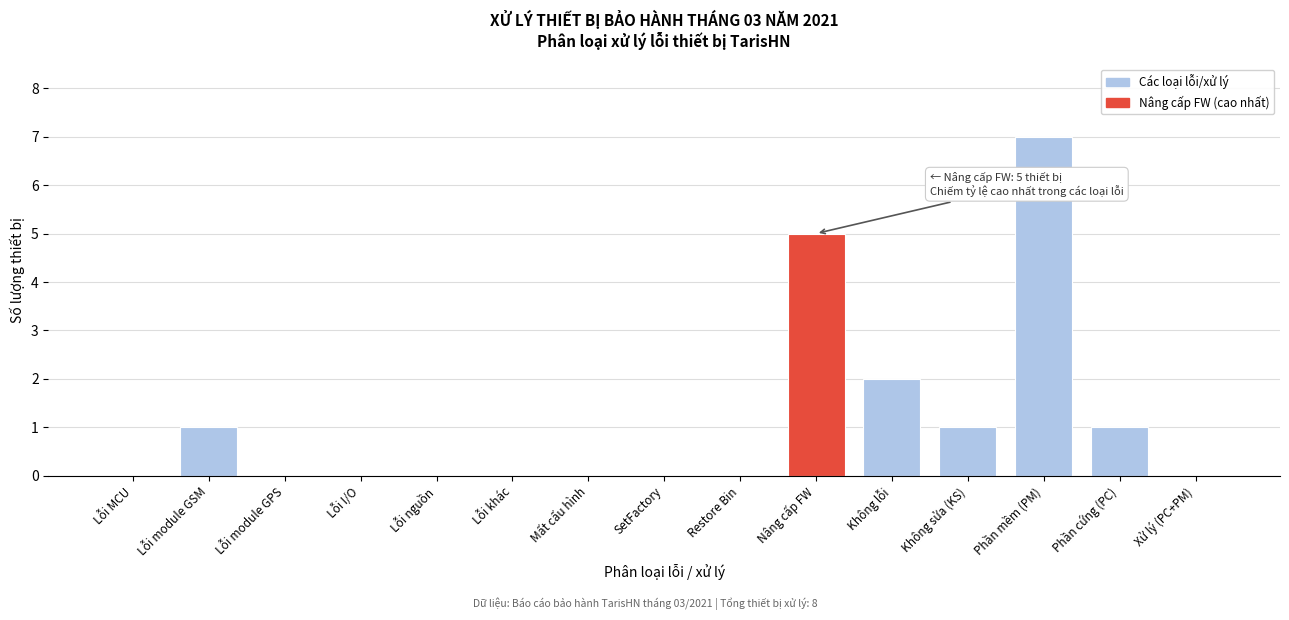

Reading left to right, what are all the values shown in this chart?

Lỗi MCU=0	Lỗi module GSM=1	Lỗi module GPS=0	Lỗi I/O=0	Lỗi nguồn=0	Lỗi khác=0	Mất cấu hình=0	SetFactory=0	Restore Bin=0	Nâng cấp FW=5	Không lỗi=2	Không sửa (KS)=1	Phần mềm (PM)=7	Phần cứng (PC)=1	Xử lý (PC+PM)=0